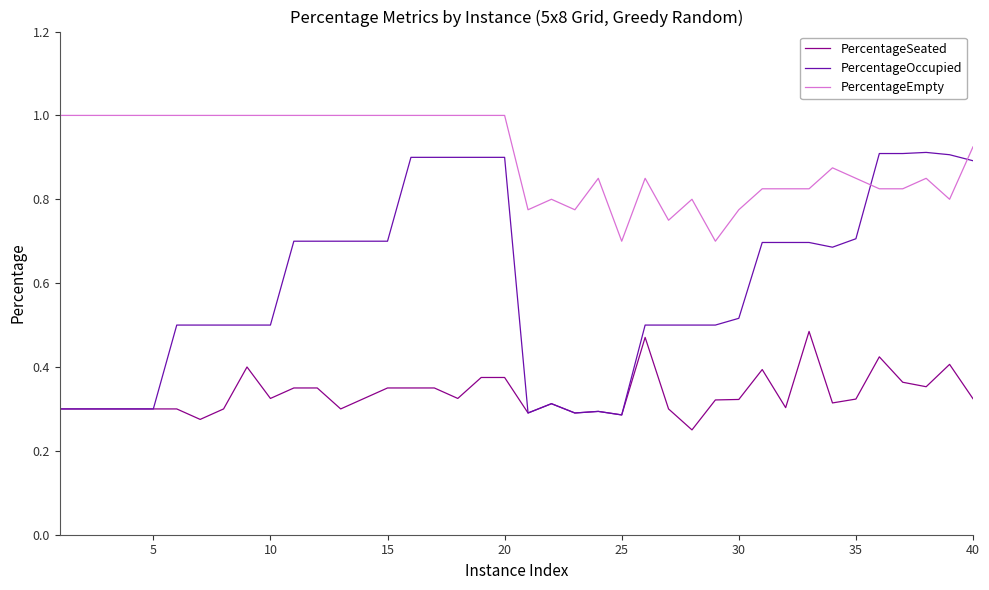

True or false: PercentageSeated and PercentageEmpty cross at least once.

False